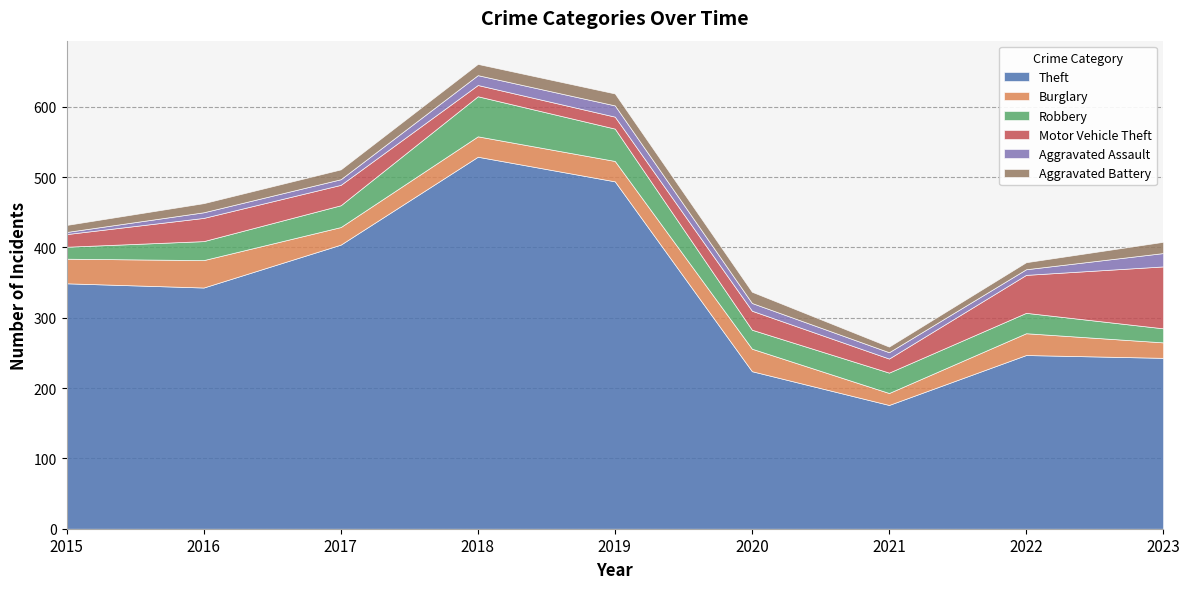

True or false: Aggravated Battery and Theft intersect in this chart.

False